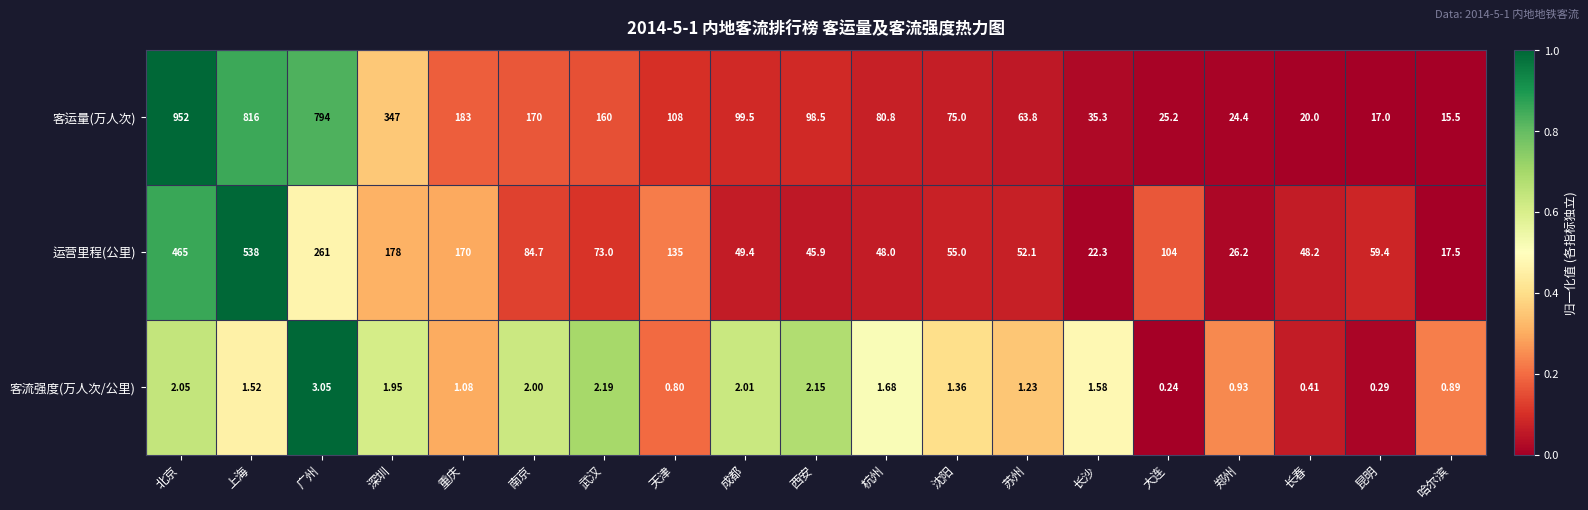

At which label does 运营里程(公里) first exceed 59?

北京